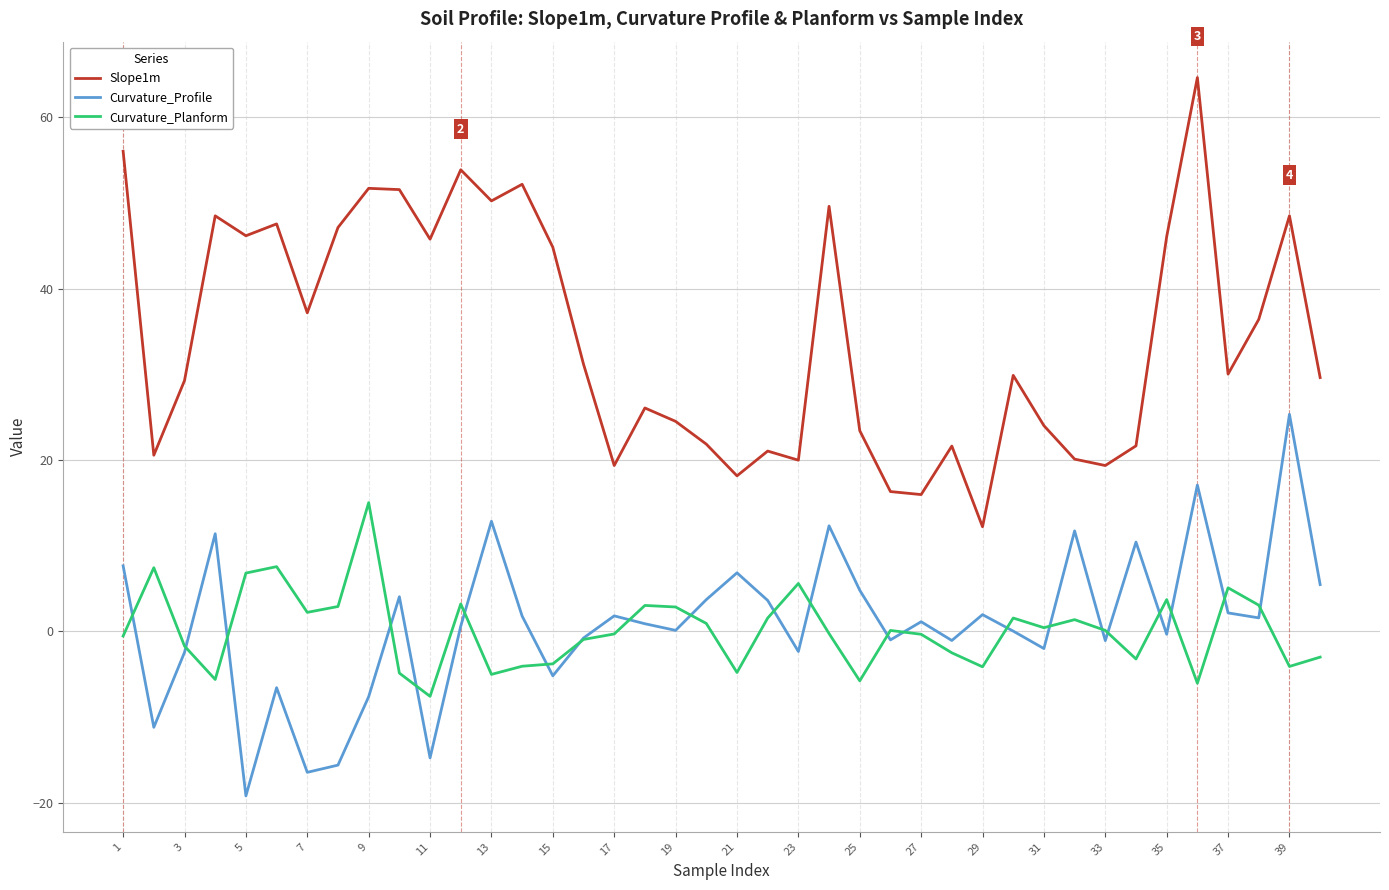

Does the chart display data point markers on the line(s)?

No